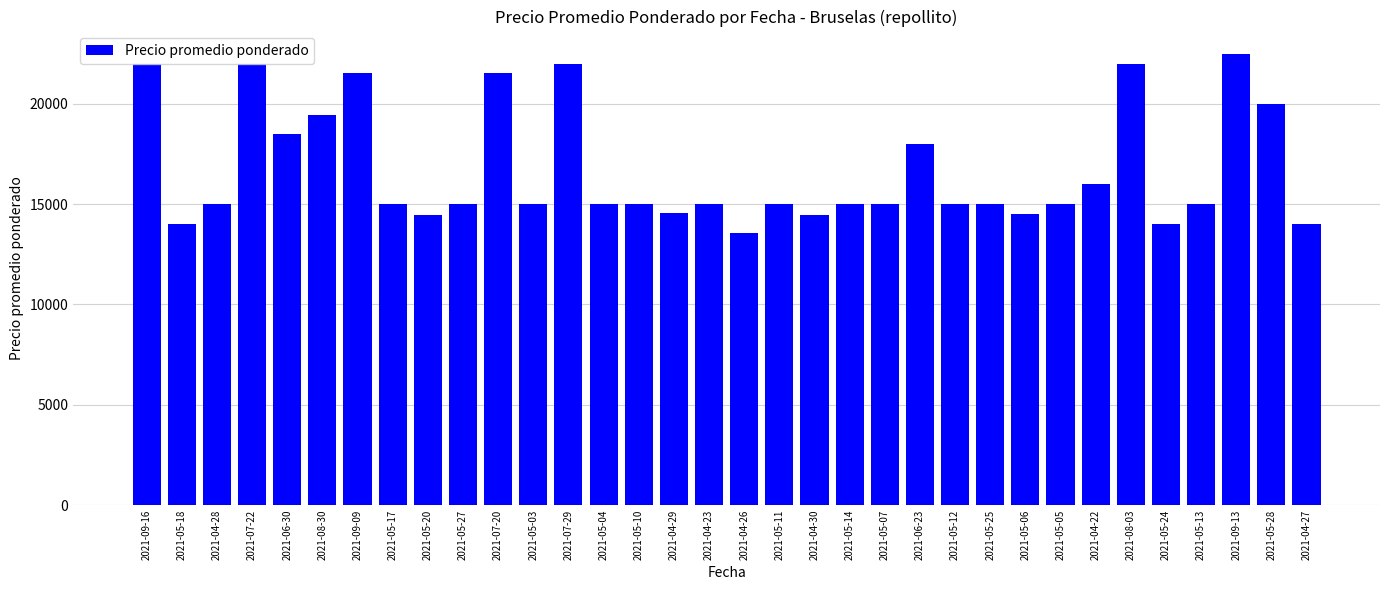

Between 2021-08-30 and 2021-05-27, which is larger?

2021-08-30